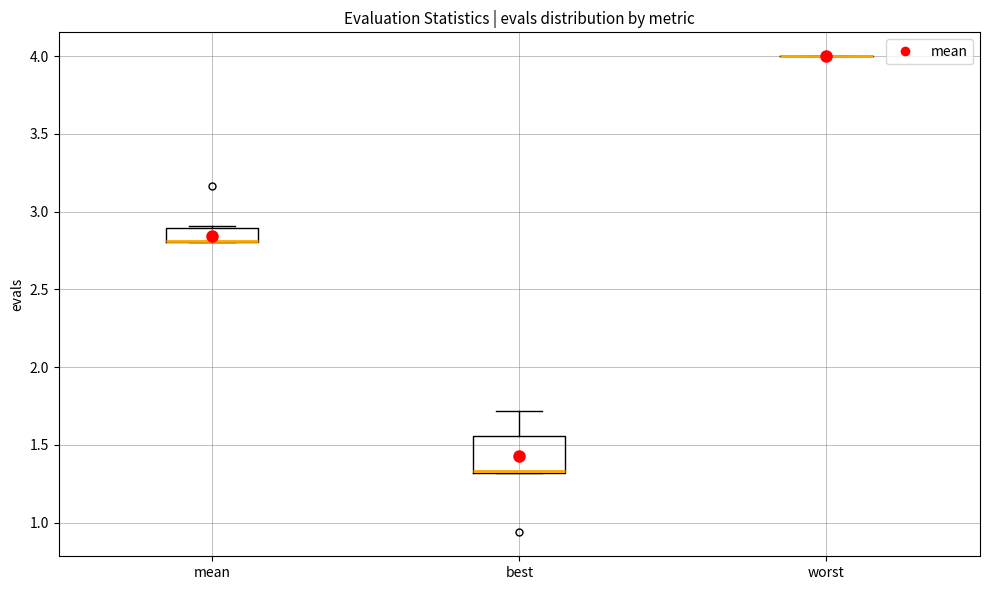

Reading left to right, transcribe this box plot: for each box, give where its median line is, the range the box spans, and where its two whiskers end, as read against the y-axis. The values are not printed on the chart, so give them approximately, as read against the axis.

mean: median 2.80 (drawn on the box's lower edge), box 2.80 to 2.90, whiskers 2.80 to 2.90
best: median 1.35 (drawn on the box's lower edge), box 1.30 to 1.55, whiskers 1.30 to 1.70
worst: box collapsed to a line at 4.00, whiskers 4.00 to 4.00